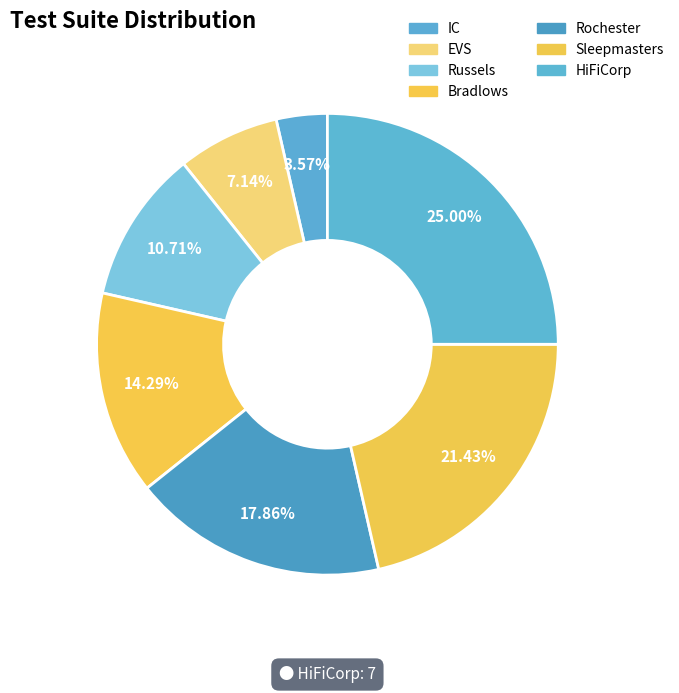

To the nearest percent, what is the combined percentage of Sleepmasters and IC?

25%